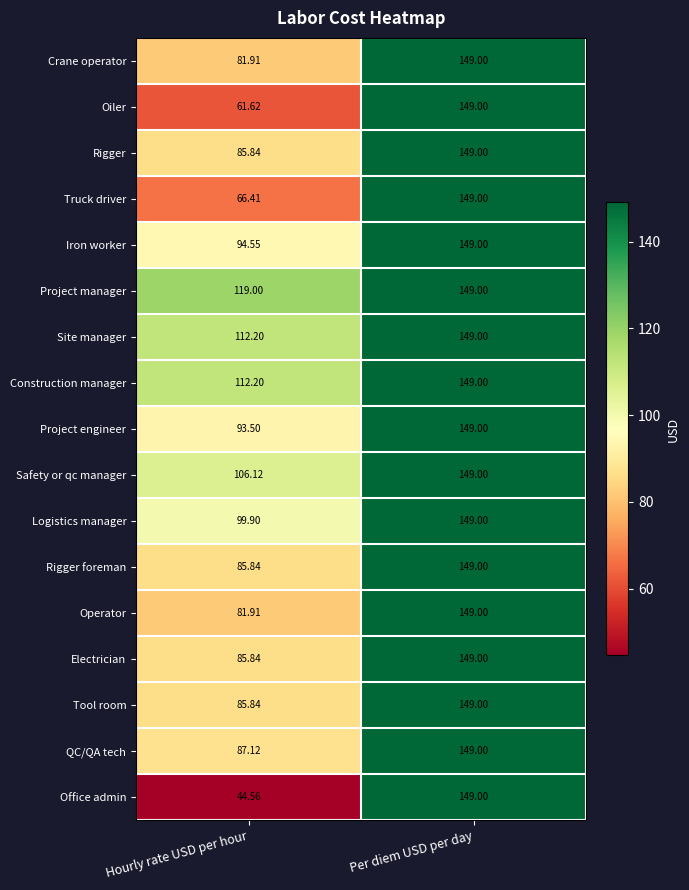

Which series has the widest spread of values?

Office admin